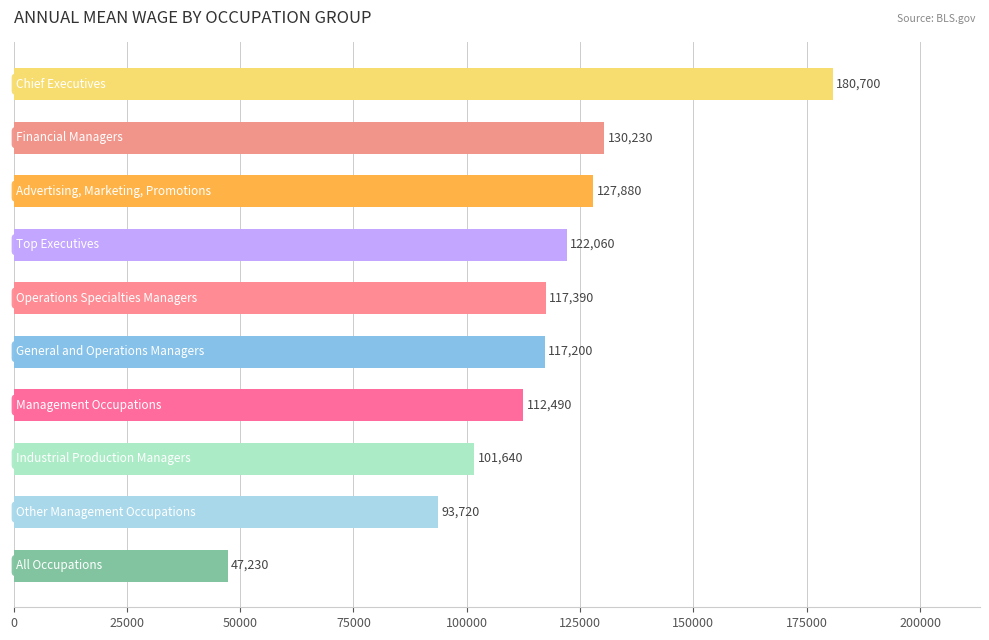

Are the bars grouped side by side (vs. stacked)?

No